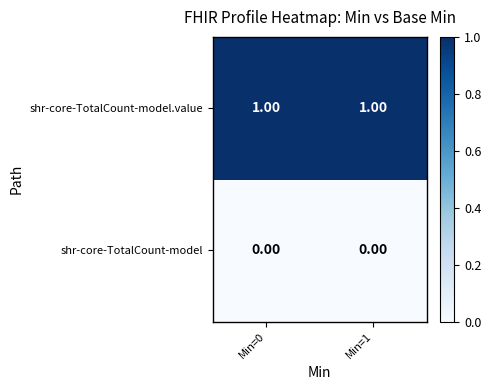

Rank the series by their maximum value, from lowest to highest.

shr-core-TotalCount-model, shr-core-TotalCount-model.value